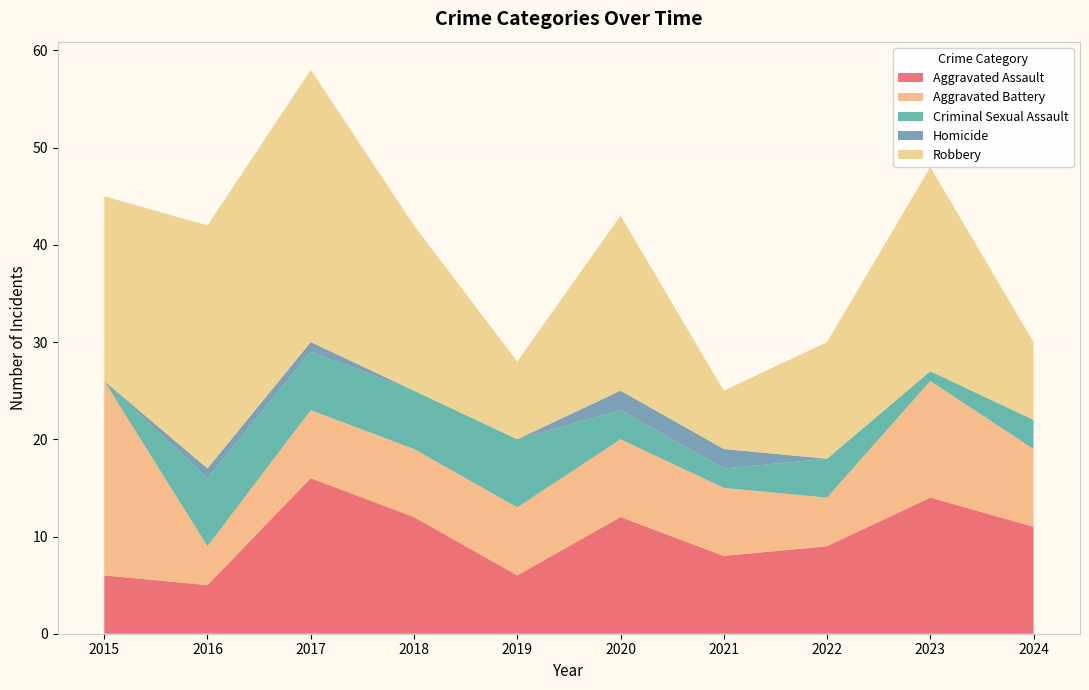

Reading left to right, extract all data points from this chart.

Aggravated Assault: 6	5	16	12	6	12	8	9	14	11
Aggravated Battery: 20	4	7	7	7	8	7	5	12	8
Criminal Sexual Assault: 0	7	6	6	7	3	2	4	1	3
Homicide: 0	1	1	0	0	2	2	0	0	0
Robbery: 19	25	28	17	8	18	6	12	21	8